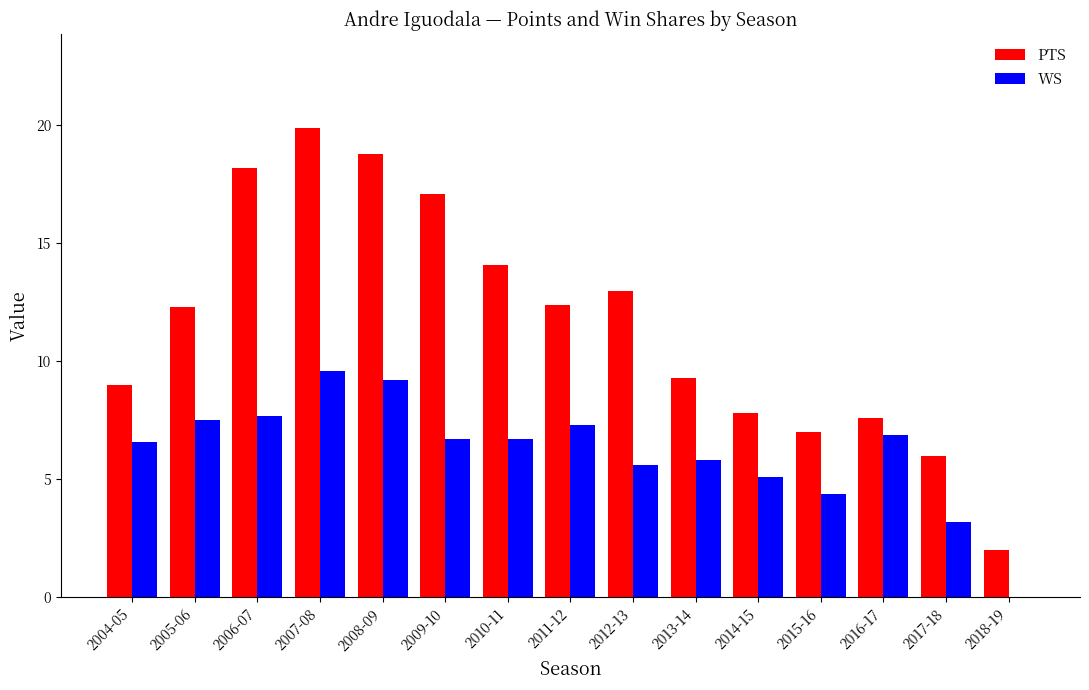

Which category has the highest value in the PTS series?

2007-08